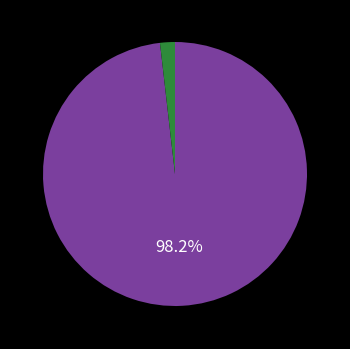

Does any single category account for the majority?

Yes